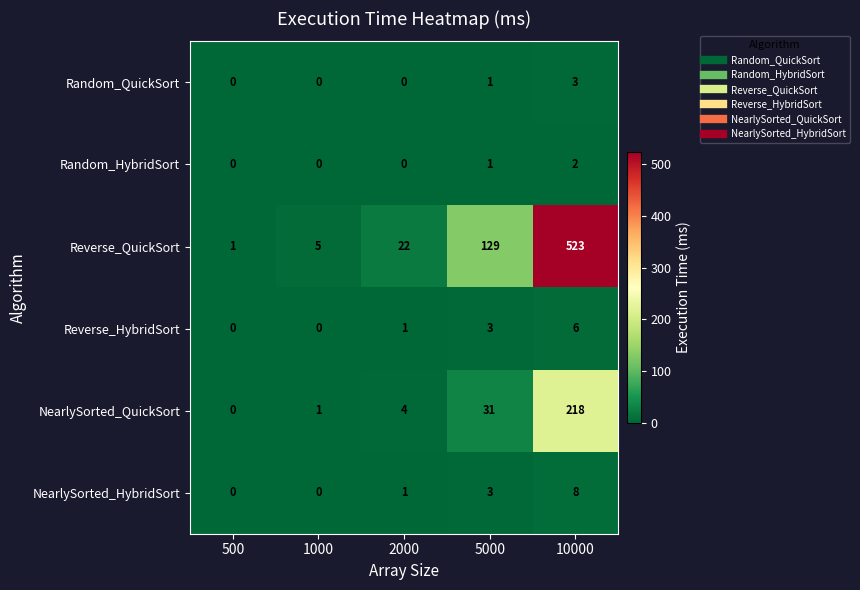

Reading left to right, list all the values displayed in this chart.

Random_QuickSort: 0	0	0	1	3
Random_HybridSort: 0	0	0	1	2
Reverse_QuickSort: 1	5	22	129	523
Reverse_HybridSort: 0	0	1	3	6
NearlySorted_QuickSort: 0	1	4	31	218
NearlySorted_HybridSort: 0	0	1	3	8